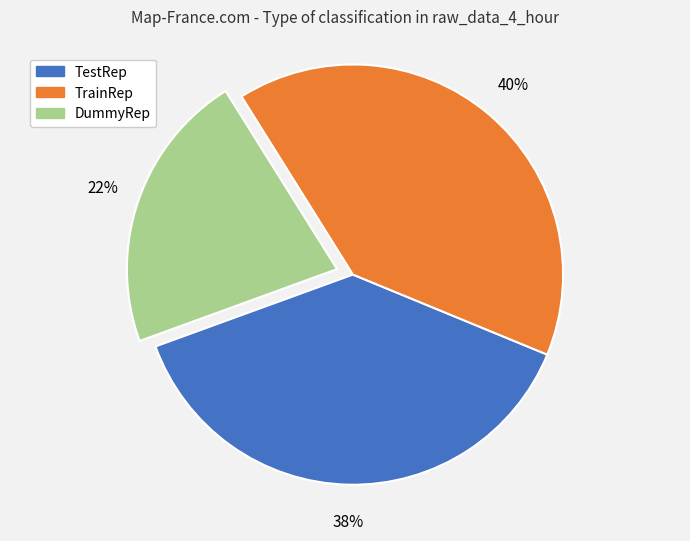

Is TestRep the majority of the pie?

No